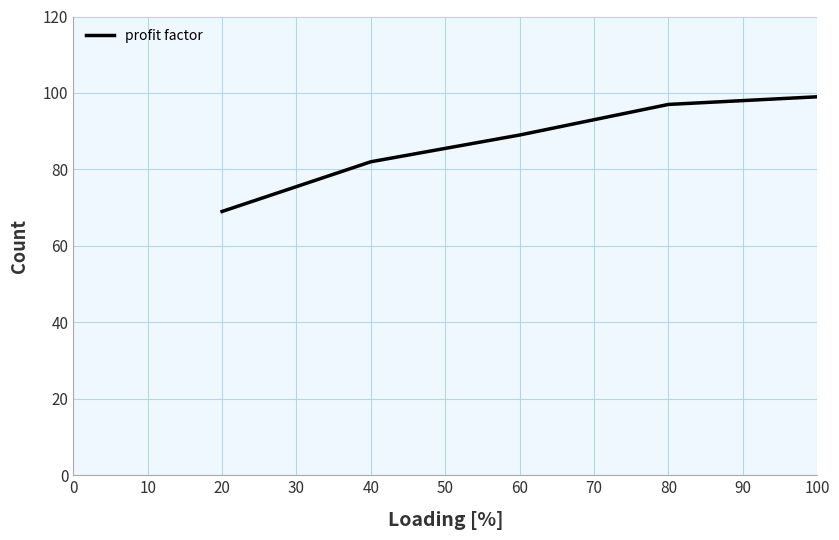

Rank the categories by value from lowest to highest.

20, 40, 60, 80, 100